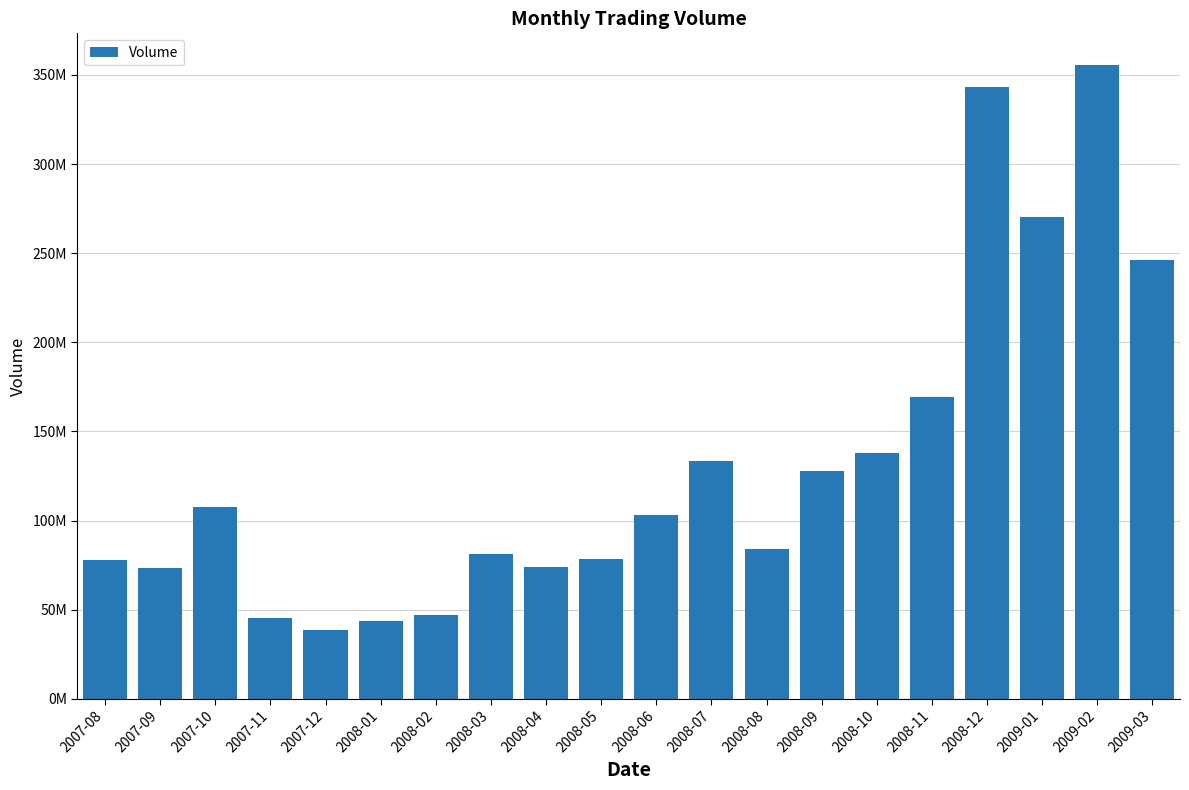

How many distinct data groups are displayed?

1